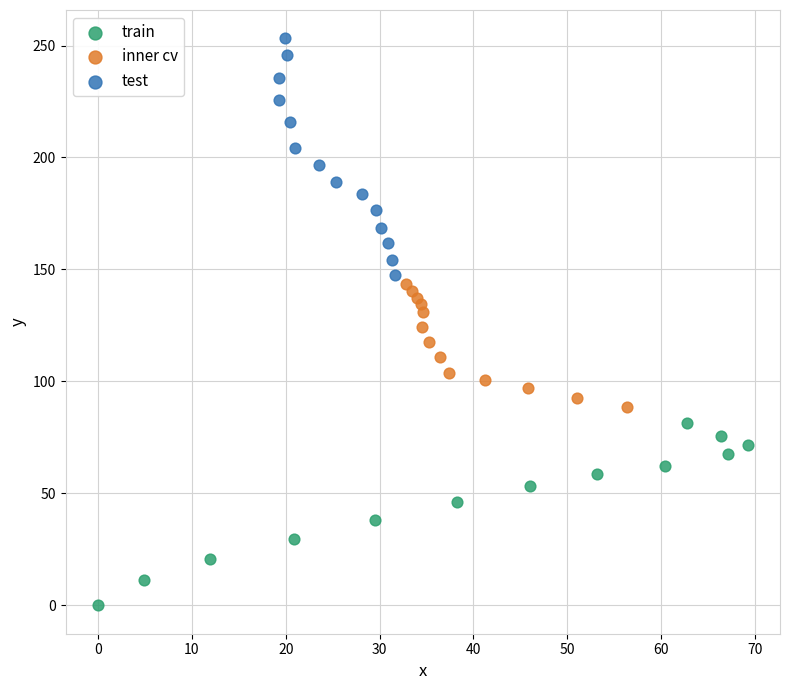

Which series contains the highest Y value?

test